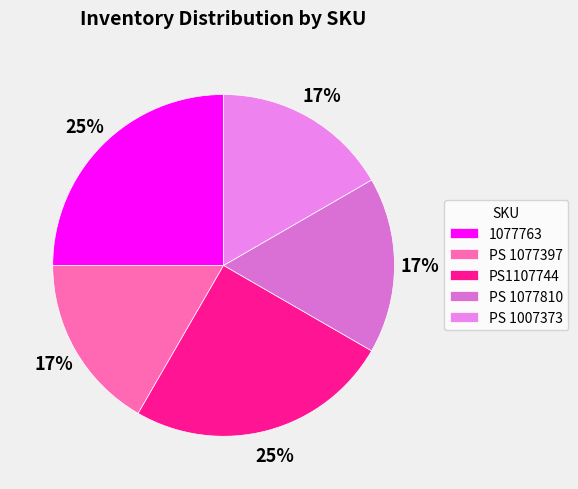

How many slices are in this pie chart?

5